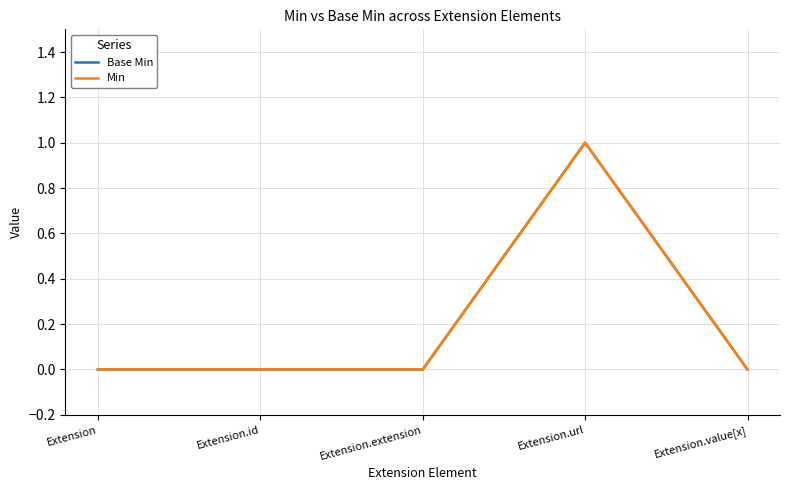

Does the chart have visible grid lines?

Yes